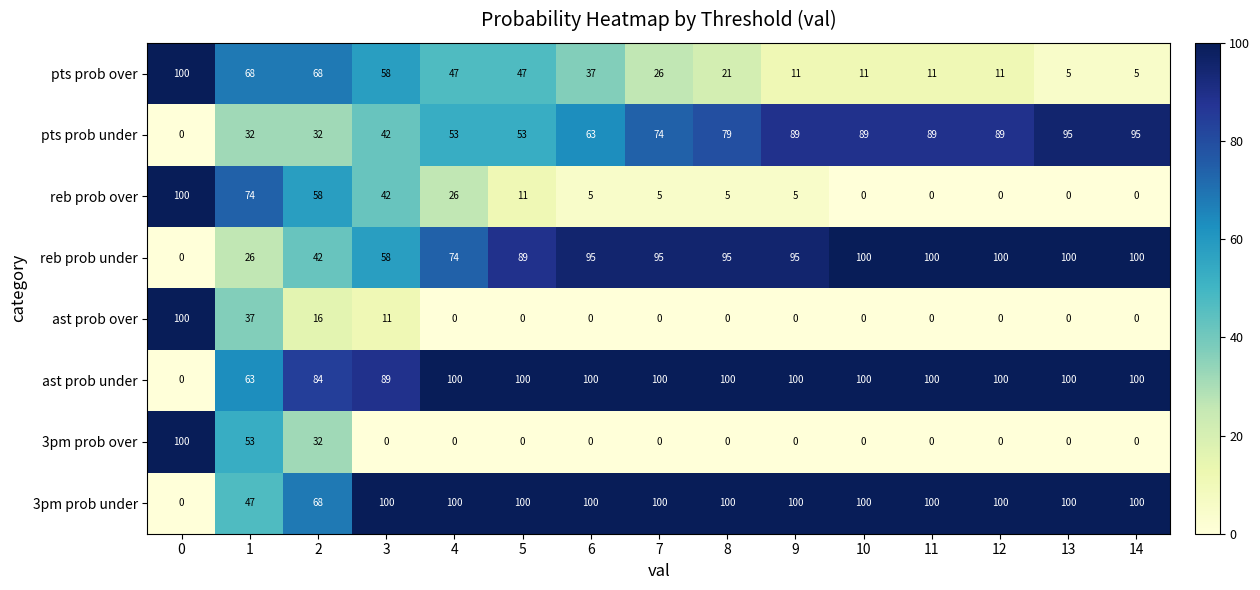

What is the average value of the ast prob under series?

89